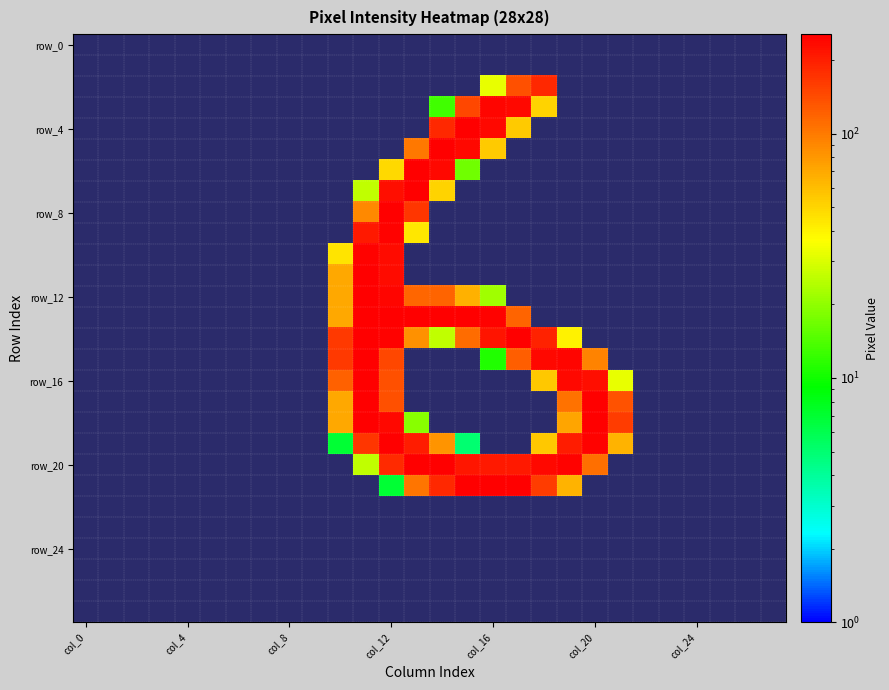

How many distinct data groups are displayed?

28